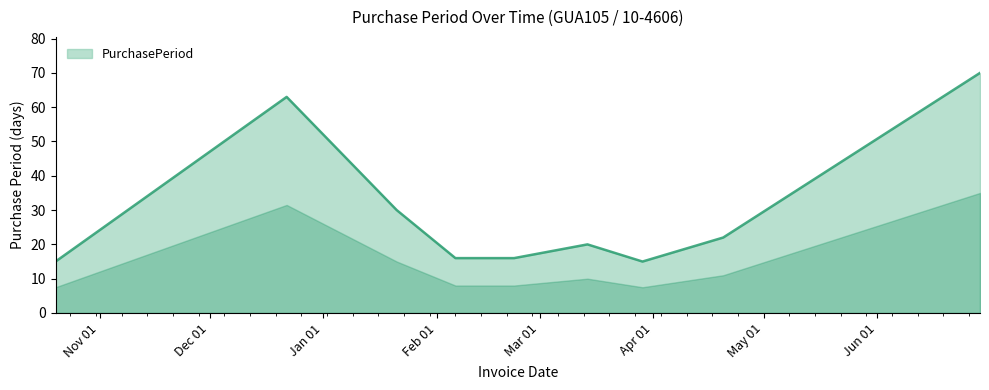

What is the difference between the maximum and minimum values?

55